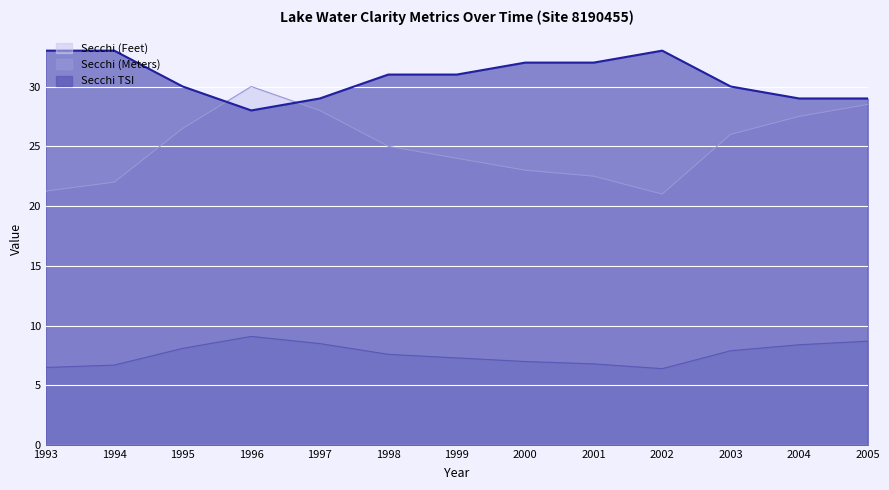

At which category is the sum across all series the highest?

1996